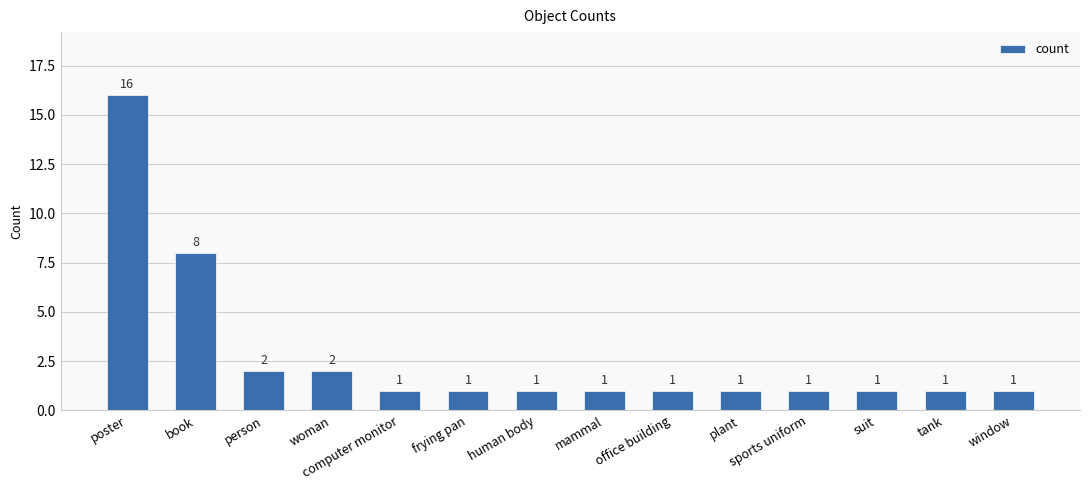

What is the label of the 7th bar from the left?

human body